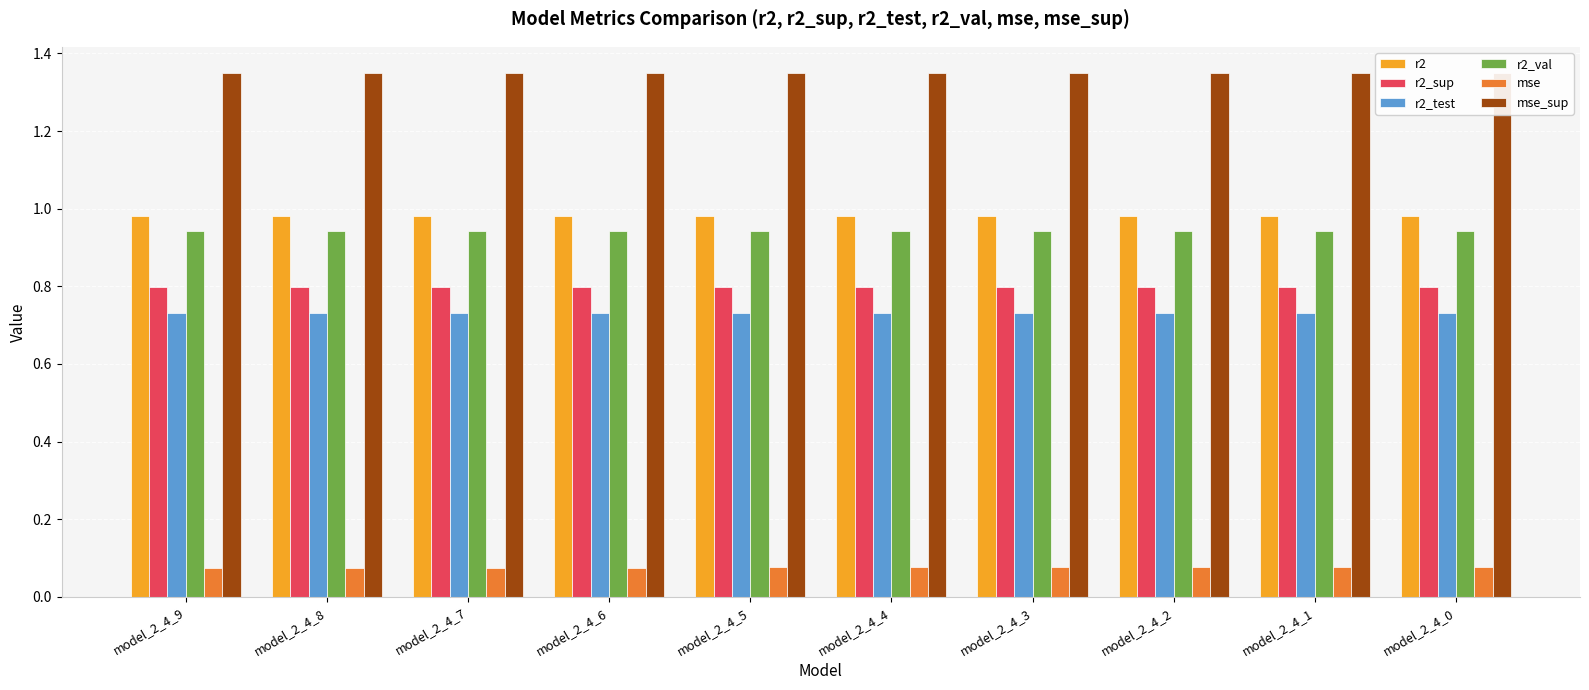

Is it true that r2_val equals 0.9 at model_2_4_3?

True